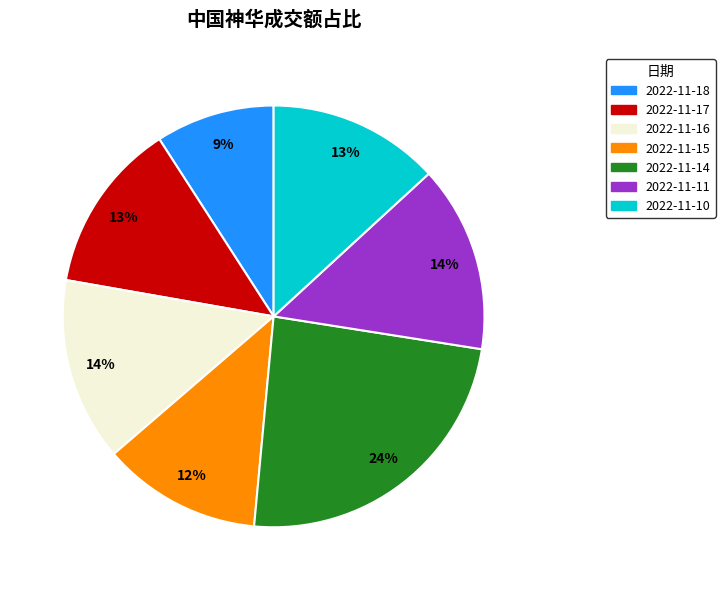

Is 2022-11-10 the majority of the pie?

No